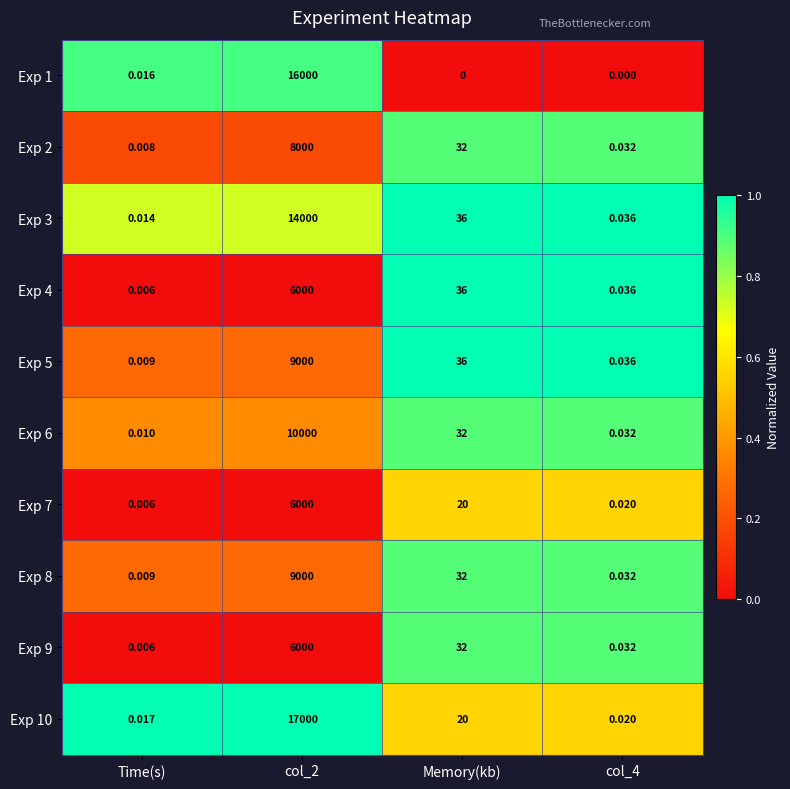

What is the total value across all series at Memory(kb)?

276.0